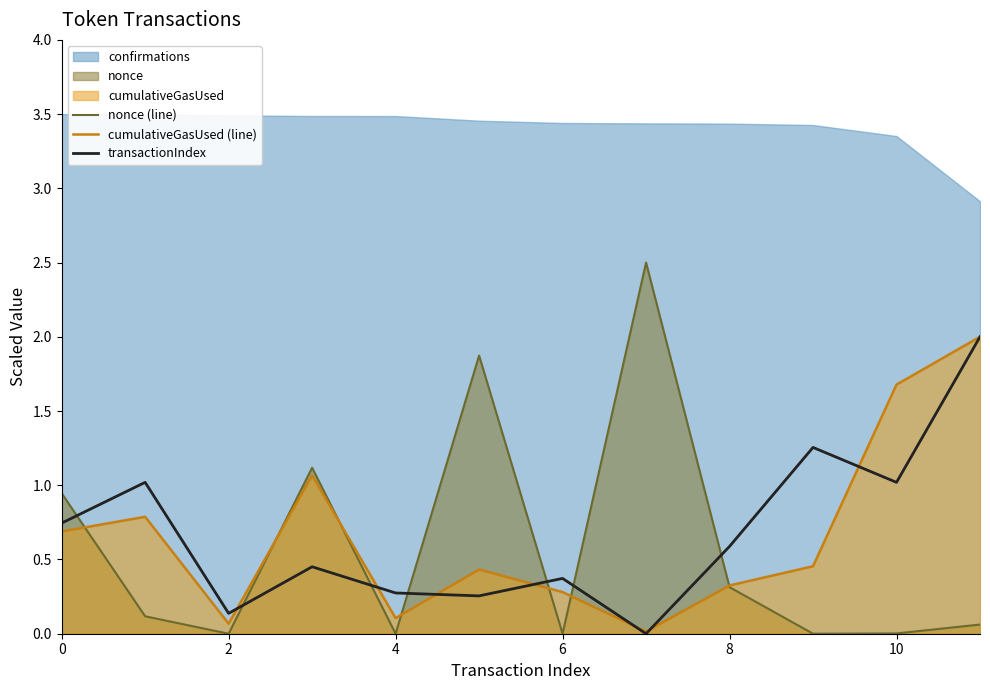

What is the label of the 1st point from the right?

11